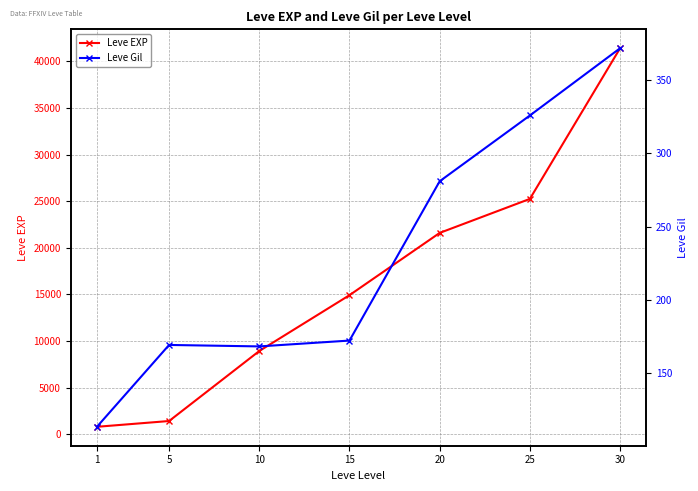

What is the lowest value of the Leve Gil series?

113